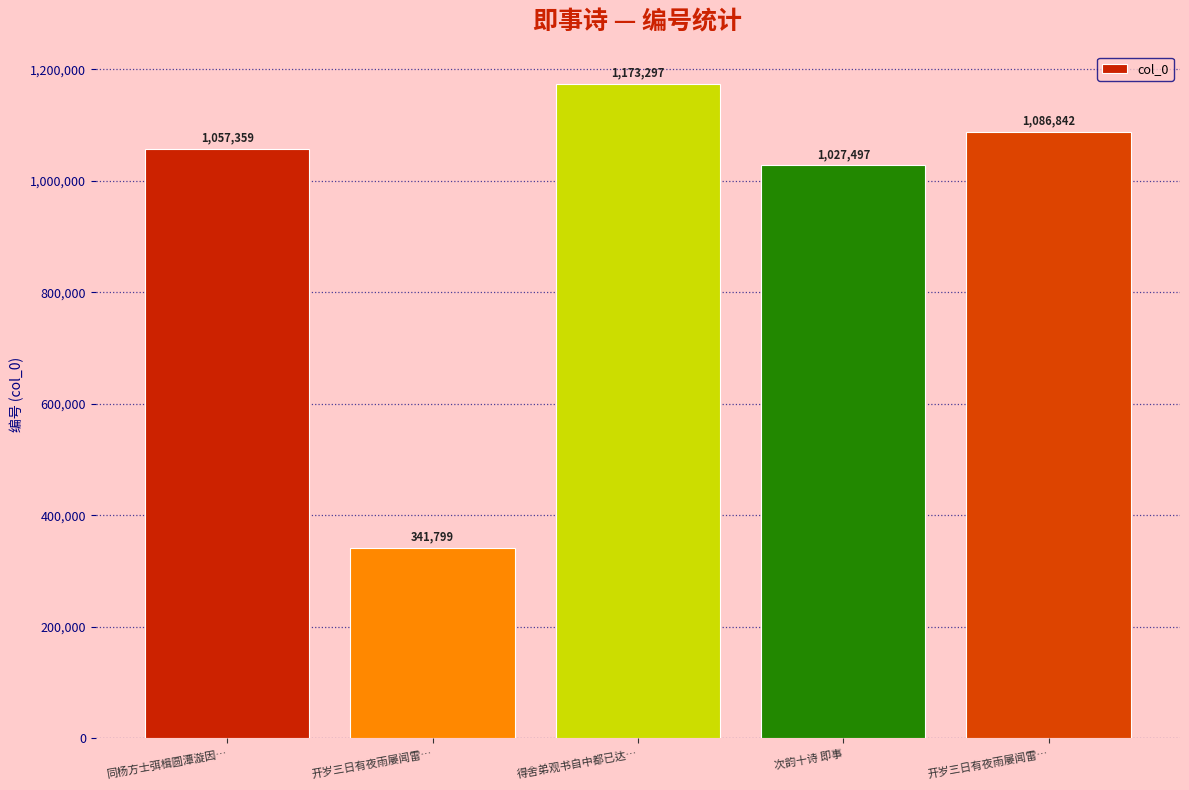

Reading left to right, extract all data points from this chart.

同杨方士弭楫圆潭漩因…=1057359	开岁三日有夜雨屡闻雷…=341799	得舍弟观书自中都已达…=1173297	次韵十诗 即事=1027497	开岁三日有夜雨屡闻雷…=1086842